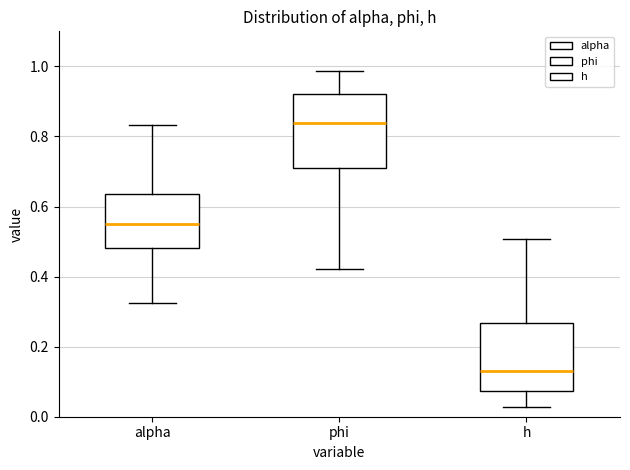

Reading left to right, read every box against the y-axis: the position of its median line, the range the box covers, and the ends of its whiskers. The values are not printed on the chart, so give them approximately, as read against the axis.

alpha: median 0.56, box 0.48 to 0.64, whiskers 0.32 to 0.84
phi: median 0.84, box 0.72 to 0.92, whiskers 0.42 to 0.98
h: median 0.14, box 0.08 to 0.26, whiskers 0.02 to 0.50